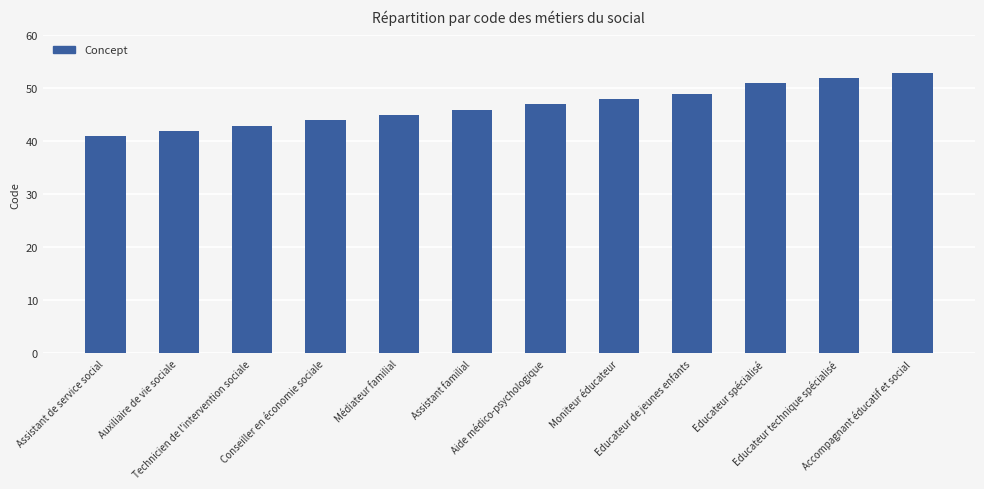

Rank the categories by value from highest to lowest.

Accompagnant éducatif et social, Educateur technique spécialisé, Educateur spécialisé, Educateur de jeunes enfants, Moniteur éducateur, Aide médico-psychologique, Assistant familial, Médiateur familial, Conseiller en économie sociale, Technicien de l'intervention sociale, Auxiliaire de vie sociale, Assistant de service social